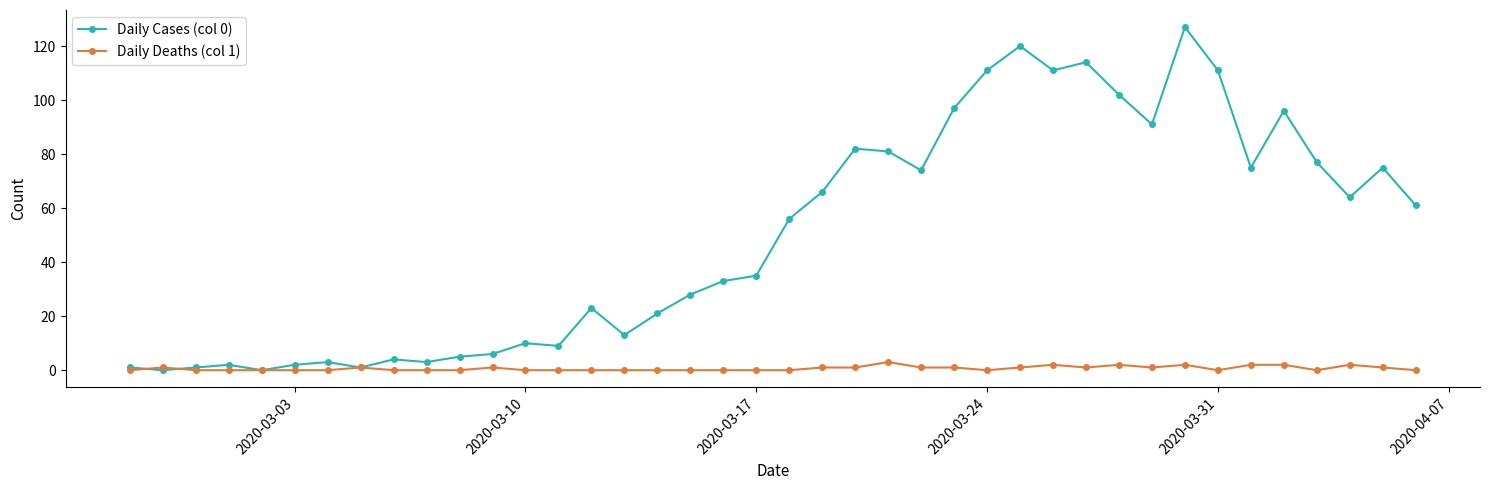

Which series has the widest spread of values?

Daily Cases (col 0)